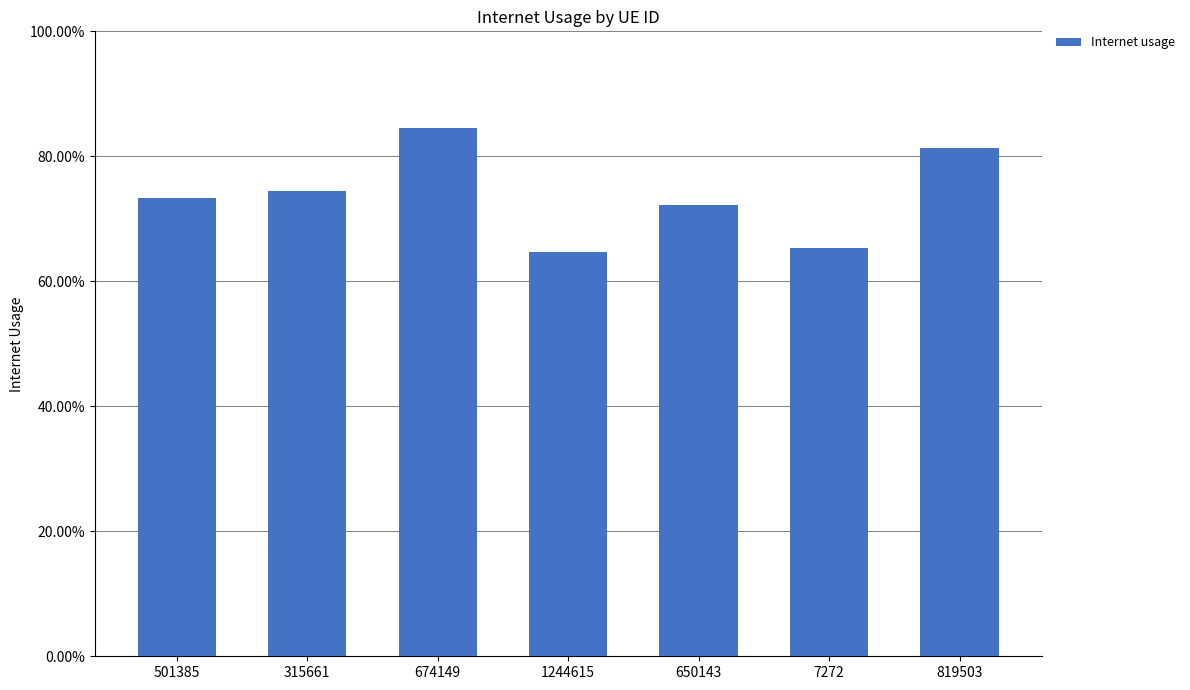

Which has a higher value, 315661 or 650143?

315661